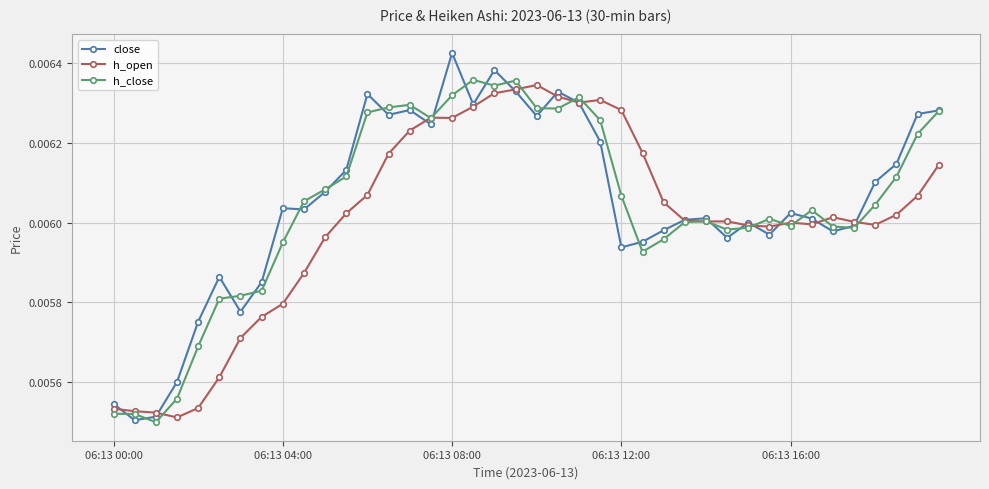

True or false: close has more than 0 points higher than both neighbors.

True